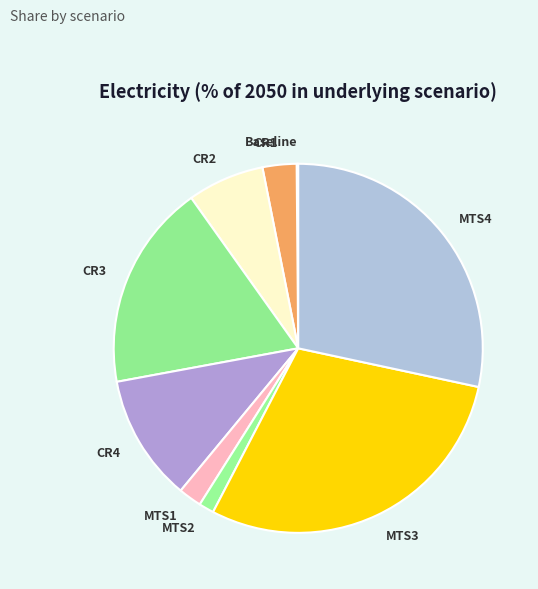

Is it true that MTS4 is 18% of the pie?

False